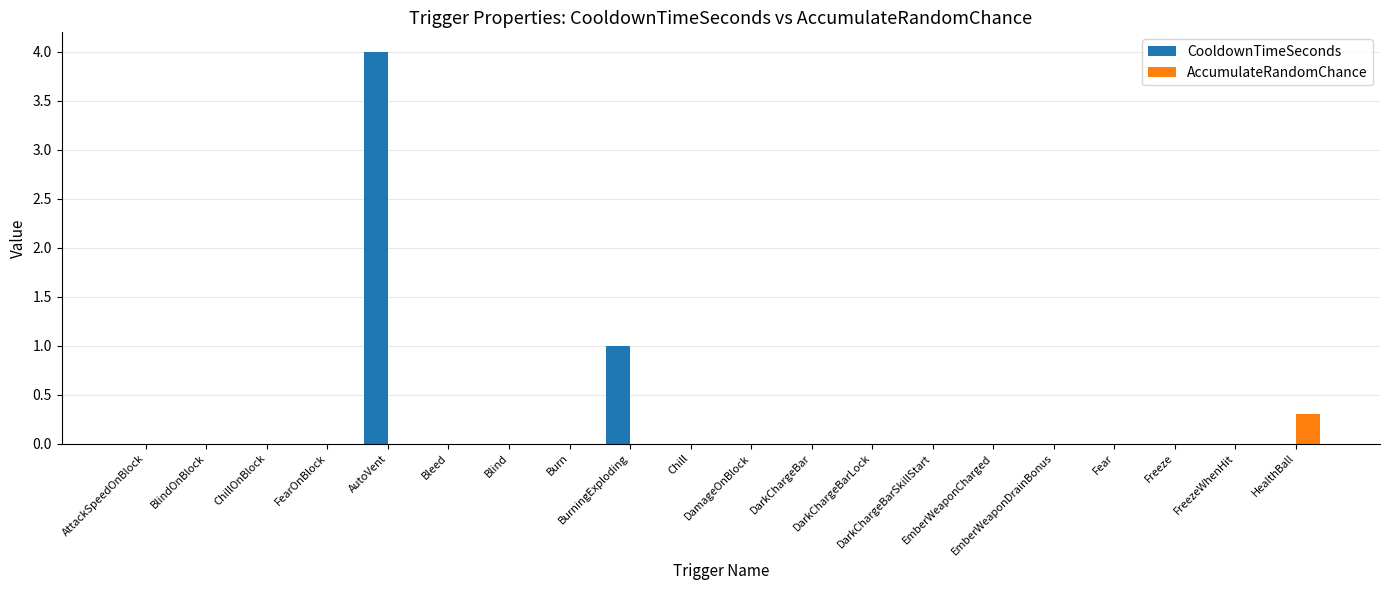

Which series has the largest total across all categories?

CooldownTimeSeconds